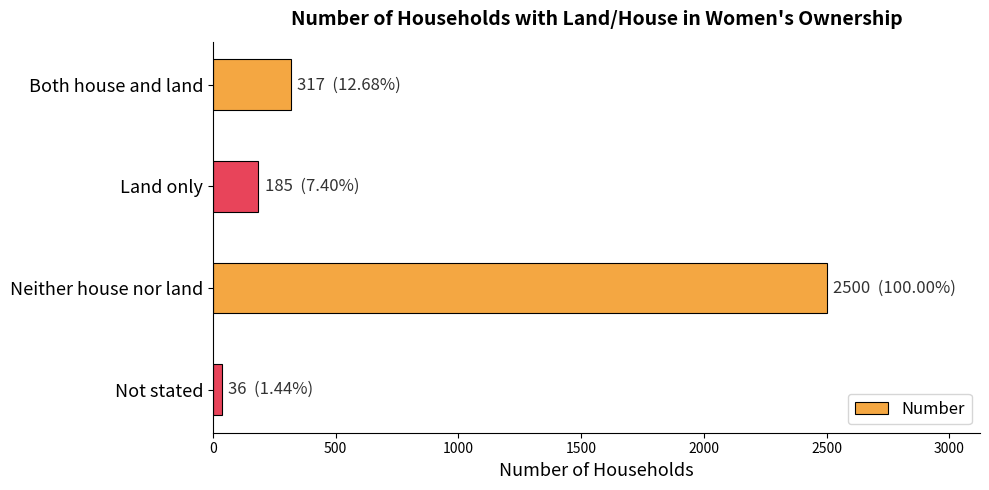

Where is the data nearest to the value 1268?

Both house and land